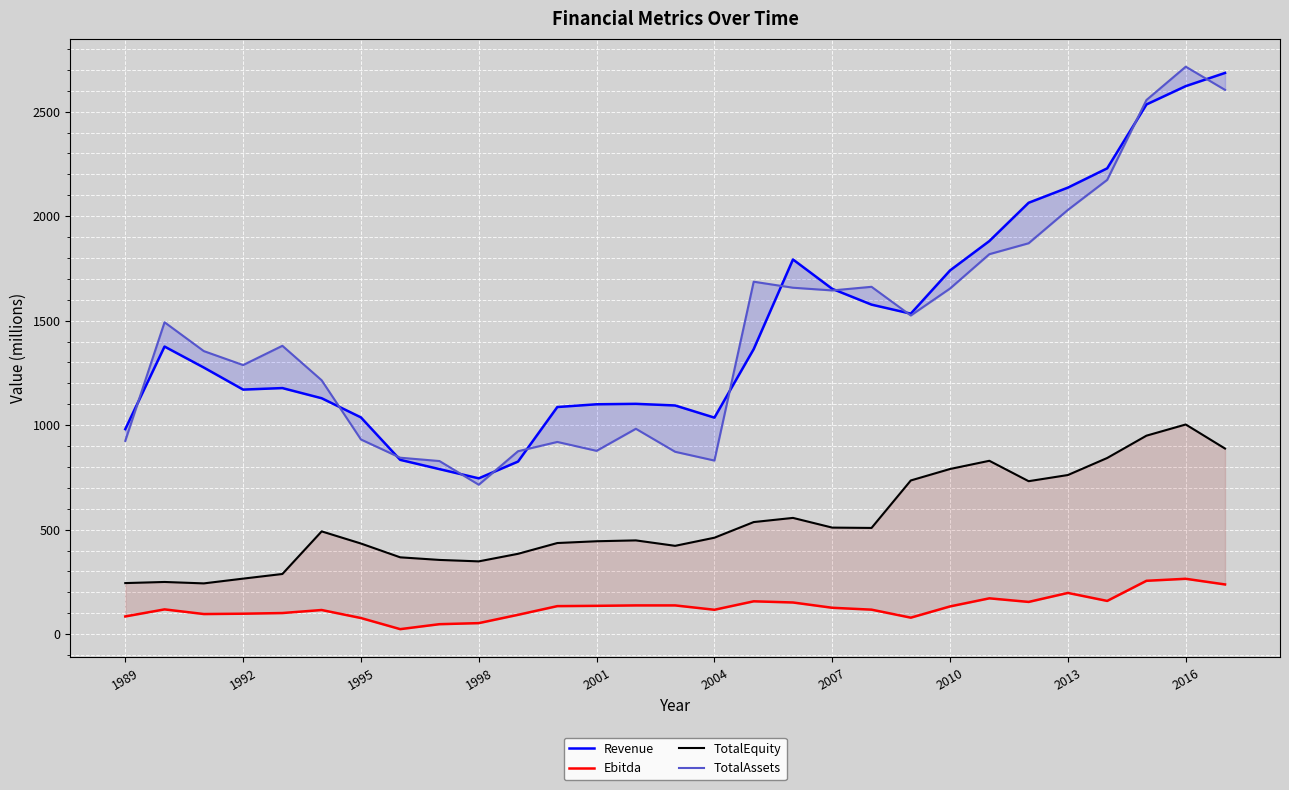

Reading left to right, transcribe all the data shown in this chart.

Revenue: 980.8	1376.0	1275.5	1170.1	1177.3	1128.7	1037.0	833.9	789.5	745.4	825.7	1086.6	1099.8	1101.9	1094.1	1035.9	1363.7	1792.7	1652.0	1576.6	1533.4	1740.4	1880.8	2064.0	2136.5	2228.7	2534.4	2622.1	2685.2
Ebitda: 84.6	118.4	96.1	97.7	100.9	115.4	77.0	23.9	47.6	52.6	92.4	134.0	135.4	137.4	137.4	116.6	157.0	151.4	126.1	117.1	78.8	132.6	171.3	154.1	197.1	158.9	255.2	264.8	237.7
TotalEquity: 244.2	249.6	242.8	265.6	287.8	491.6	433.6	367.5	355.0	348.1	384.3	435.9	444.4	448.5	422.5	461.3	536.2	556.1	509.7	508.1	735.3	790.2	829.4	731.8	761.3	842.8	949.6	1003.1	888.0
TotalAssets: 924.6	1492.2	1354.2	1287.5	1379.6	1214.7	931.4	844.1	828.2	714.8	875.2	919.6	877.0	982.6	872.5	830.5	1686.3	1657.5	1644.5	1661.9	1524.6	1653.8	1818.0	1870.3	2029.9	2173.6	2555.7	2715.1	2604.2